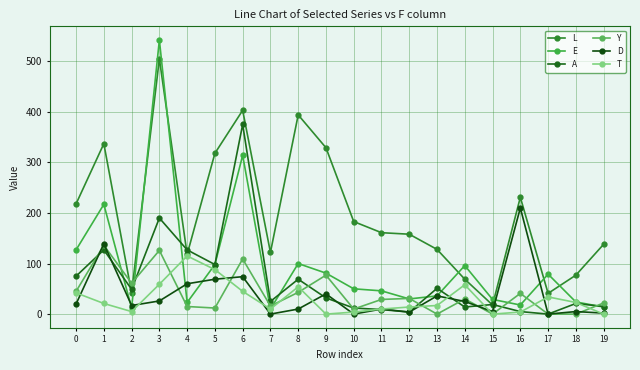

Which series has the largest total across all categories?

L